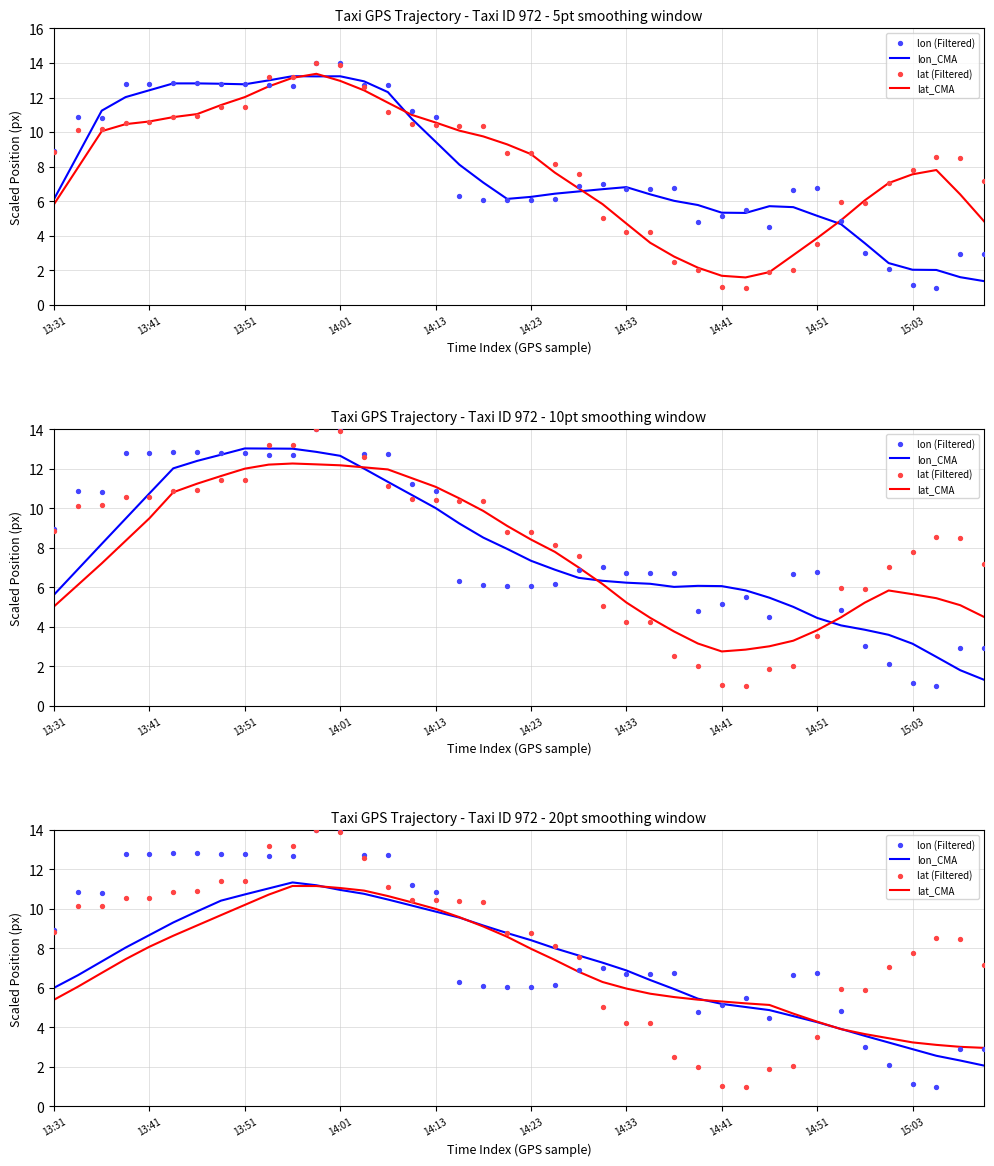

At which category is the sum across all series the highest?

11